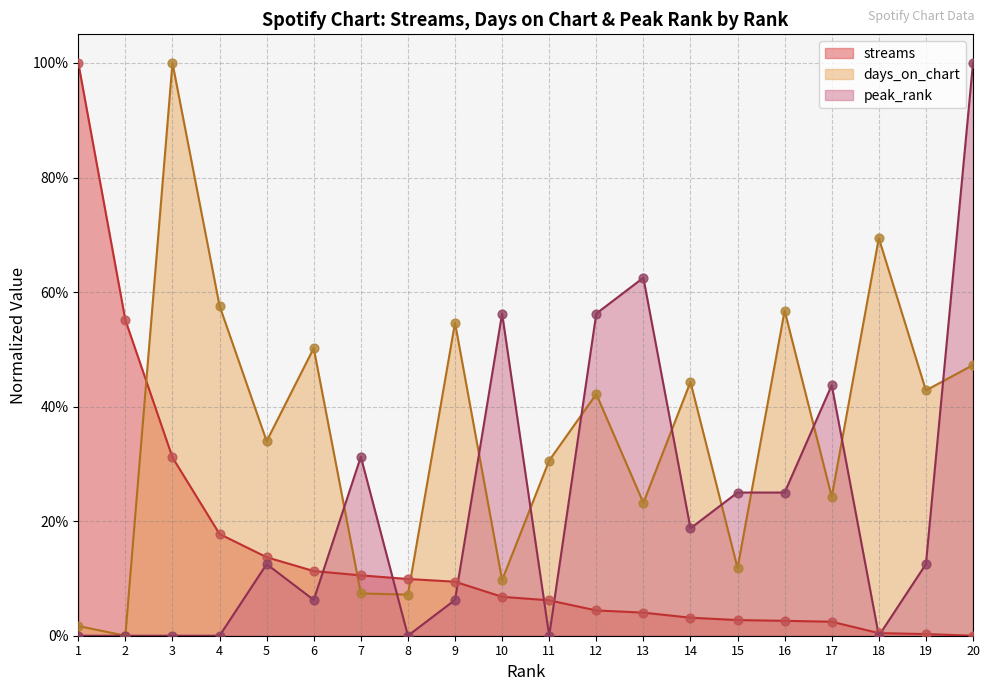

Which series has the widest spread of Y values?

streams